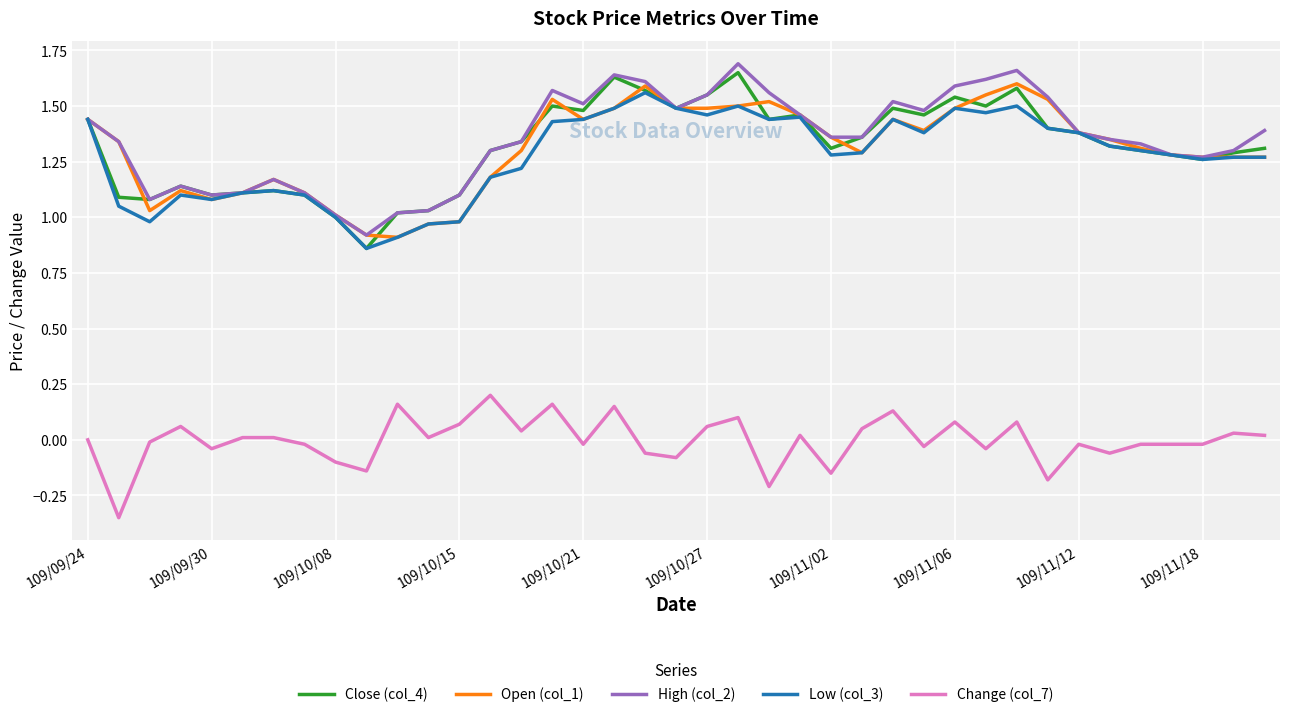

True or false: Change (col_7) and High (col_2) cross at least once.

False